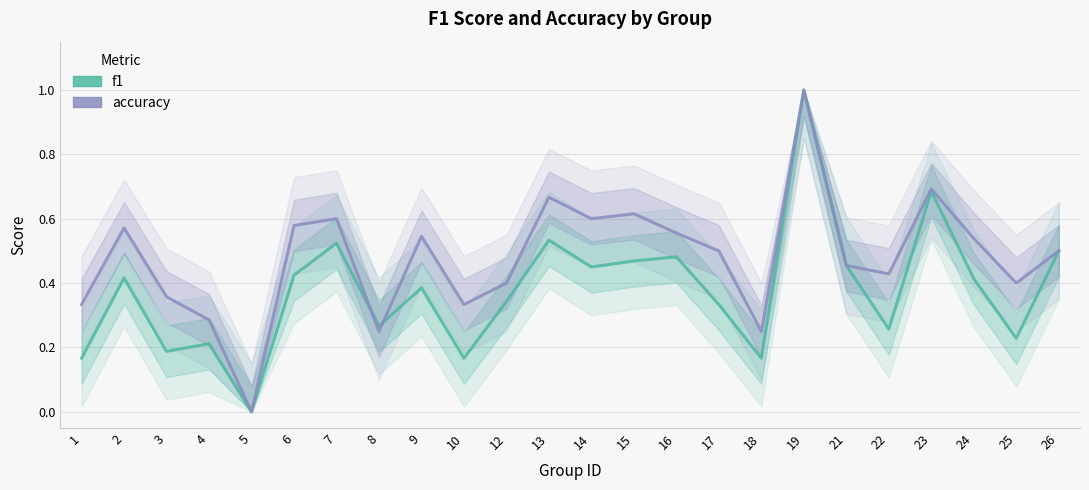

Rank the series at 22 from lowest to highest value.

f1, accuracy